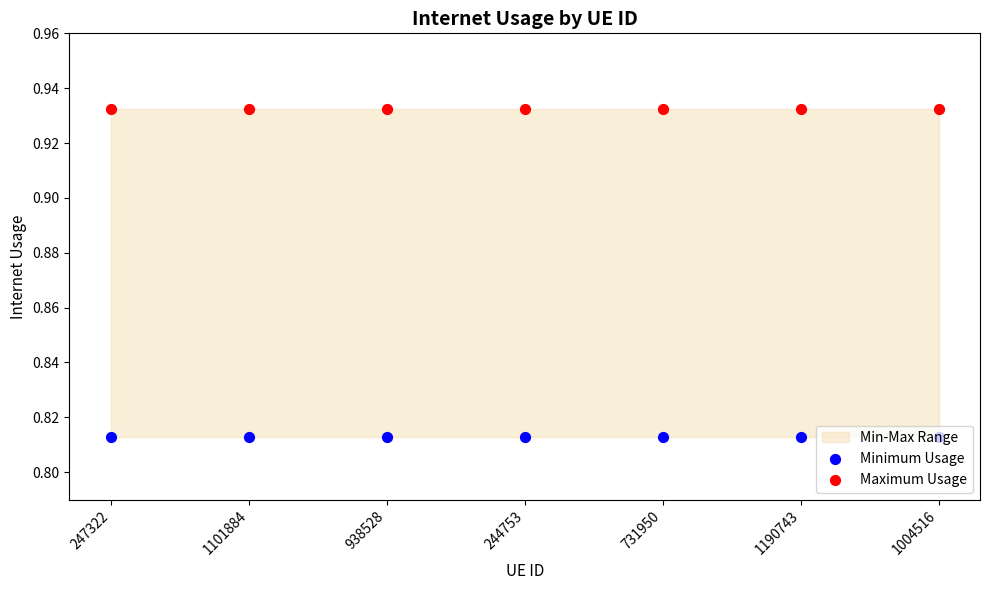

Is the value of Maximum Usage at 938528 greater than the value of Minimum Usage at 1190743?

Yes